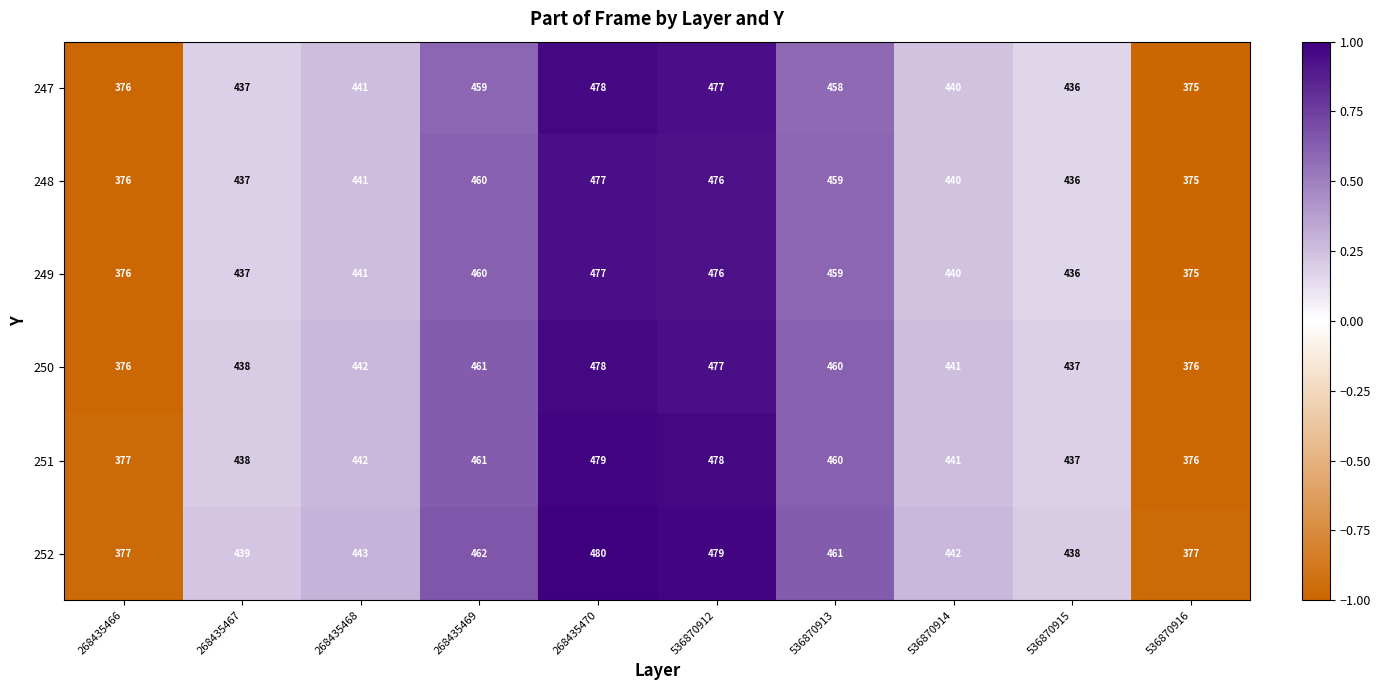

Which series has the largest total across all categories?

252